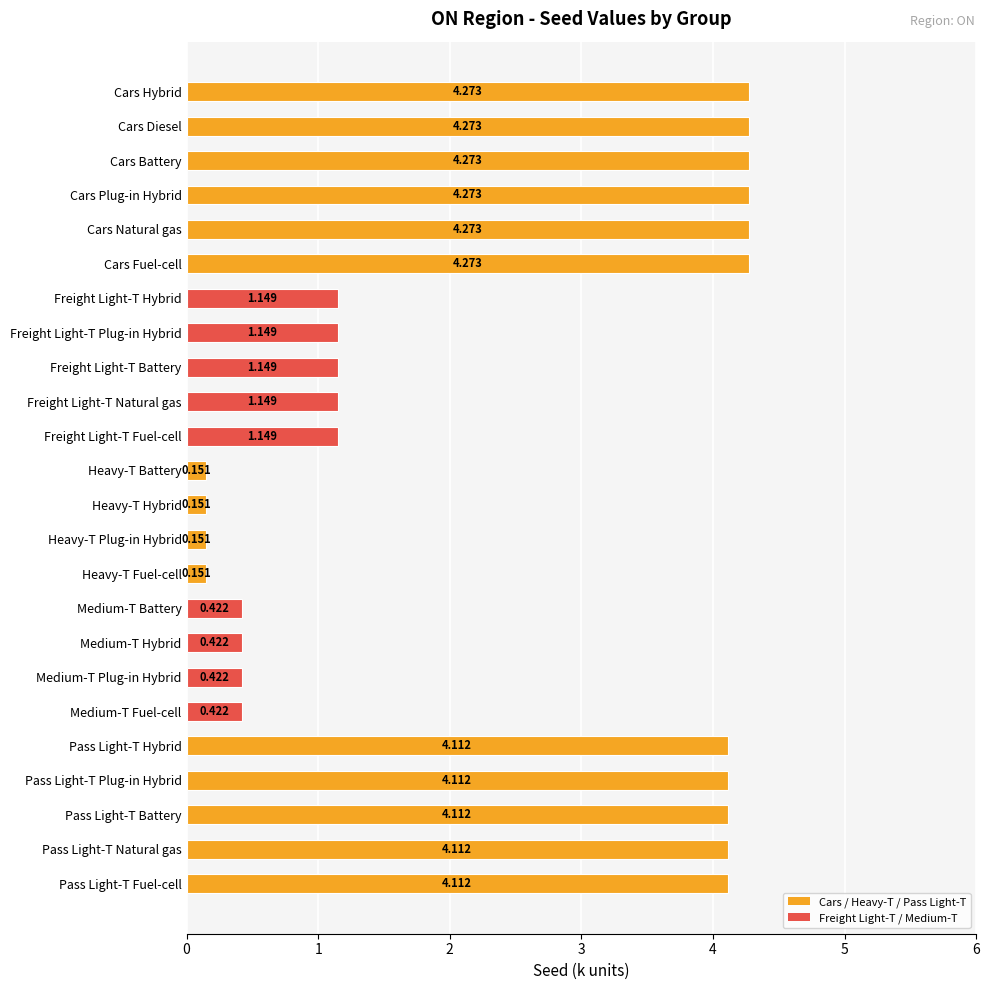

Between Cars Battery and Heavy-T Hybrid, which is larger?

Cars Battery